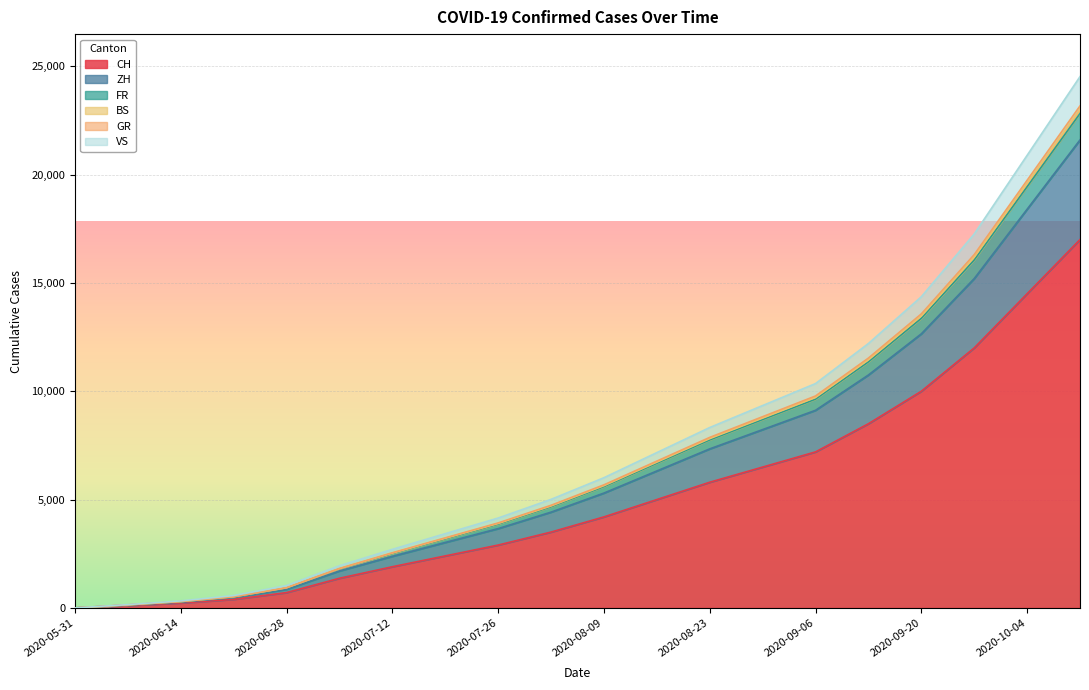

Does the chart display data point markers on the line(s)?

No